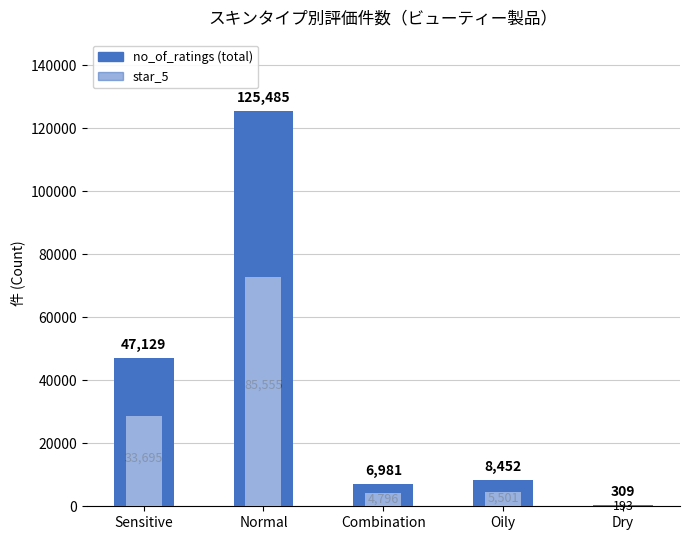

Which category has the highest value across all series?

Normal